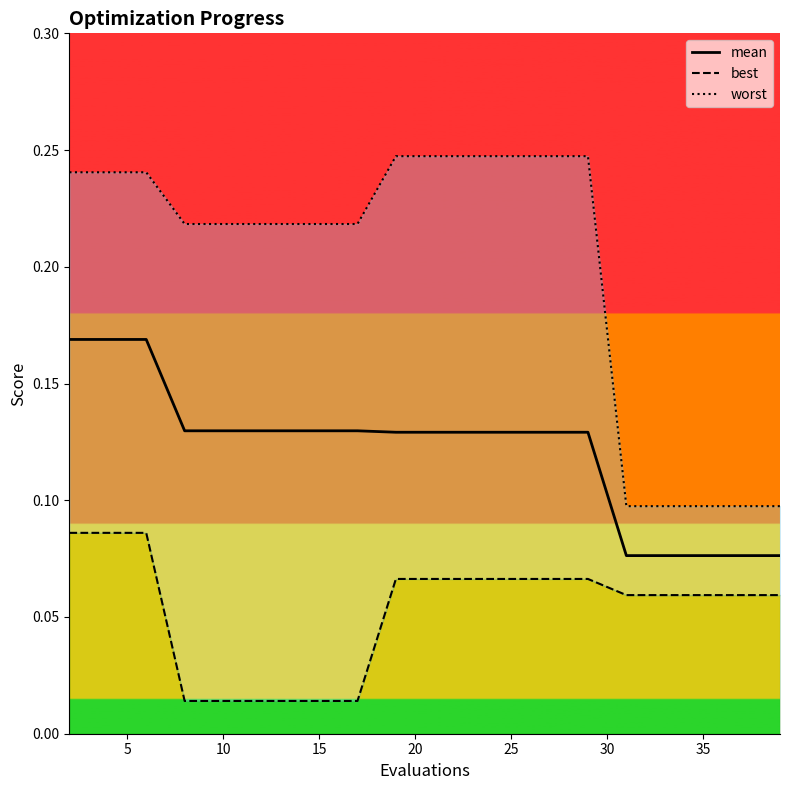

Reading left to right, list all the values displayed in this chart.

mean: 0.2	0.2	0.2	0.1	0.1	0.1	0.1	0.1	0.1	0.1	0.1	0.1	0.1	0.1	0.1	0.1	0.1	0.1	0.1	0.1
best: 0.1	0.1	0.1	0.0	0.0	0.0	0.0	0.0	0.0	0.1	0.1	0.1	0.1	0.1	0.1	0.1	0.1	0.1	0.1	0.1
worst: 0.2	0.2	0.2	0.2	0.2	0.2	0.2	0.2	0.2	0.2	0.2	0.2	0.2	0.2	0.2	0.1	0.1	0.1	0.1	0.1